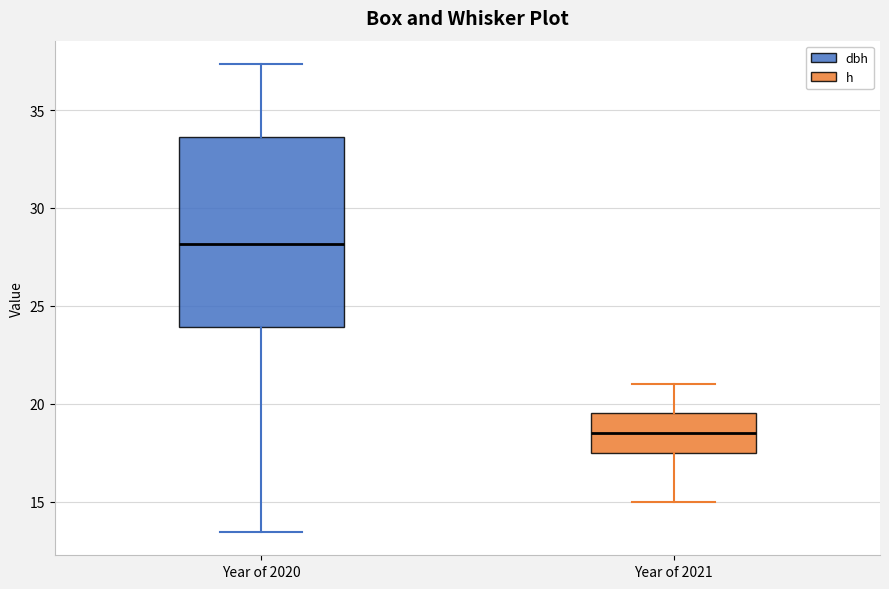

Comparing the boxes themselves (not the whiskers), which one is the tallest?

Year of 2020